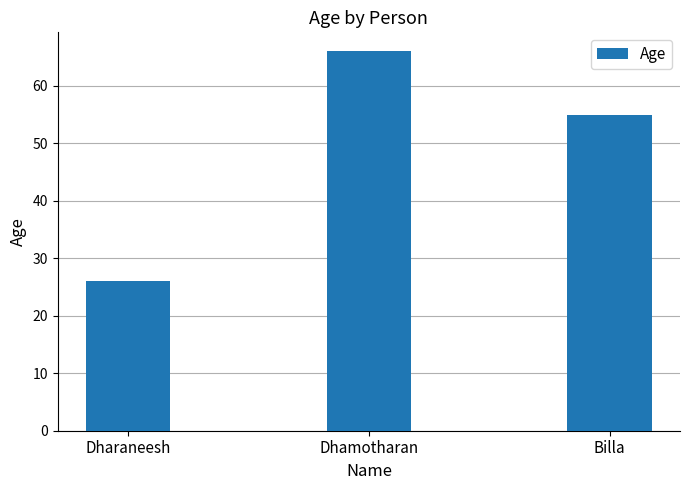

What is the difference between the values at Dhamotharan and Dharaneesh?

40